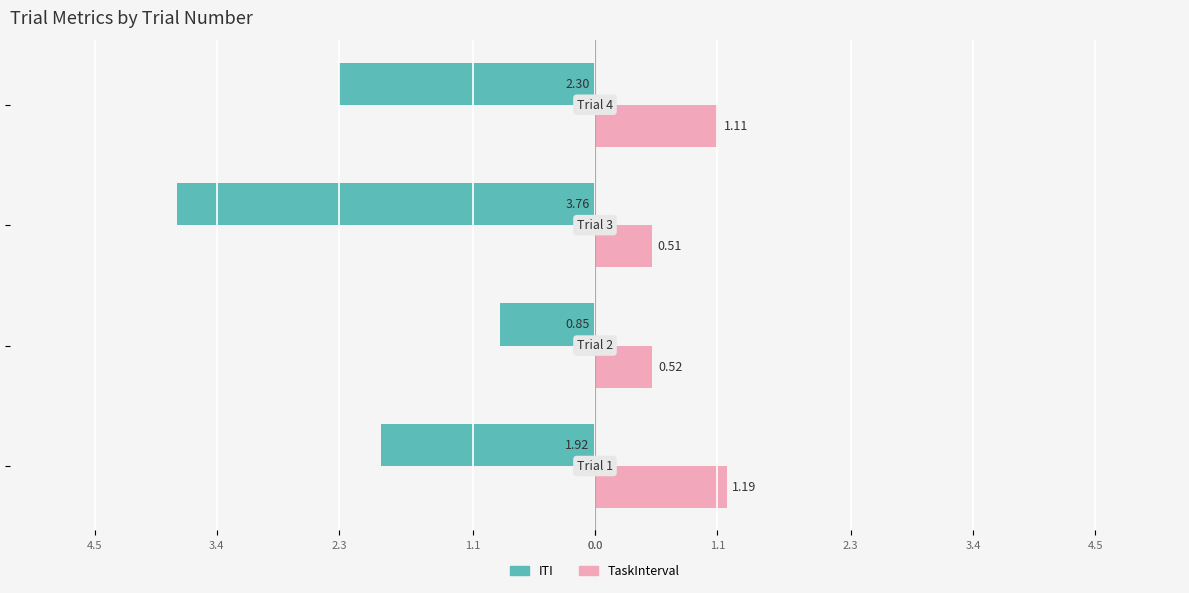

Reading left to right, what are all the values shown in this chart?

ITI: -1.9	-0.9	-3.8	-2.3
TaskInterval: 1.2	0.5	0.5	1.1